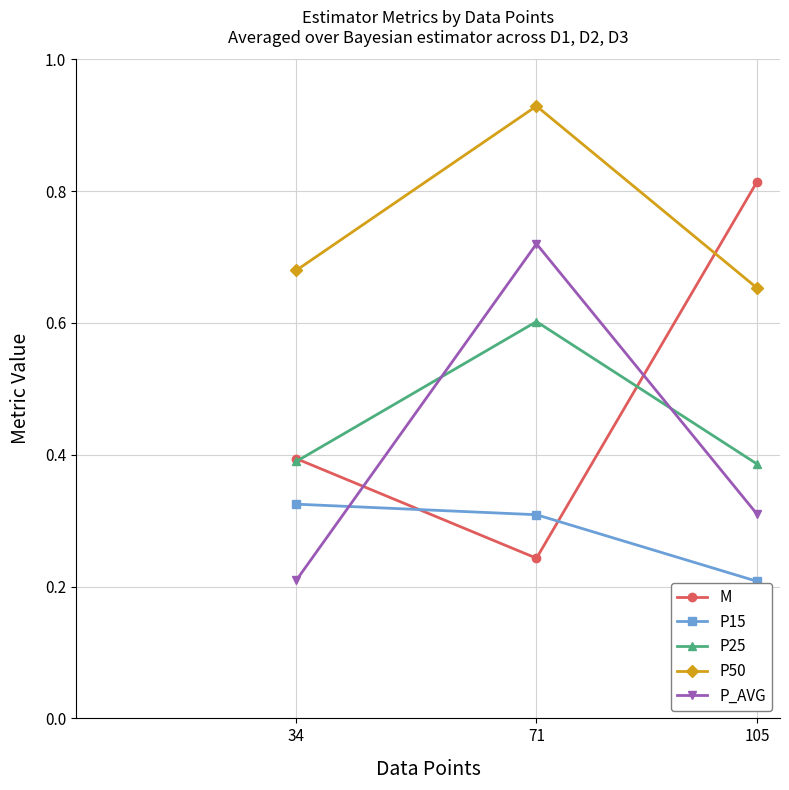

True or false: P25 has a value of 0.4 at 105.

True